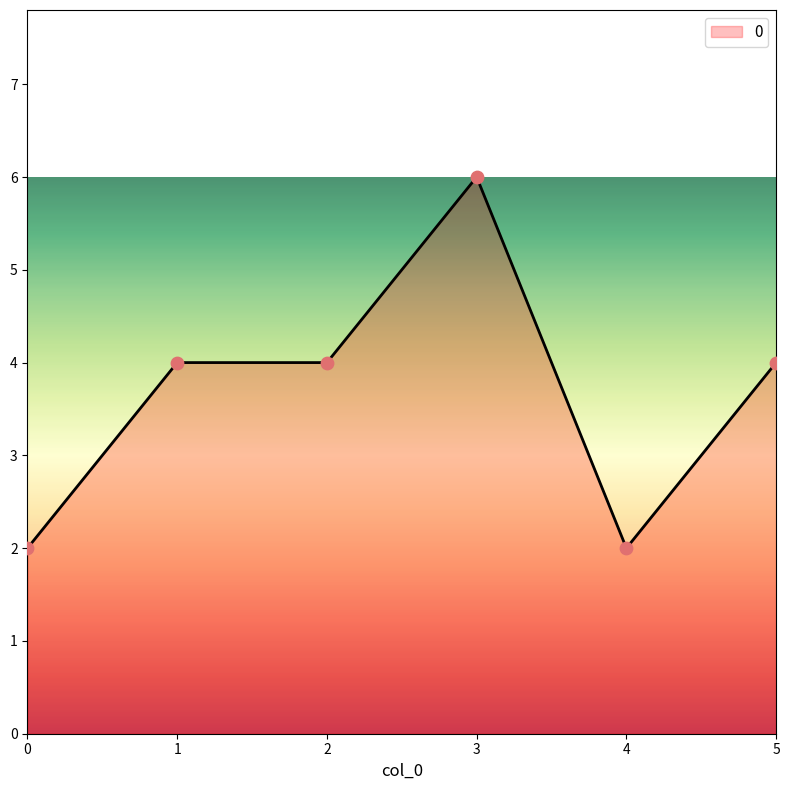

Approximately how many times larger is the value at 3 compared to 2?

1.5